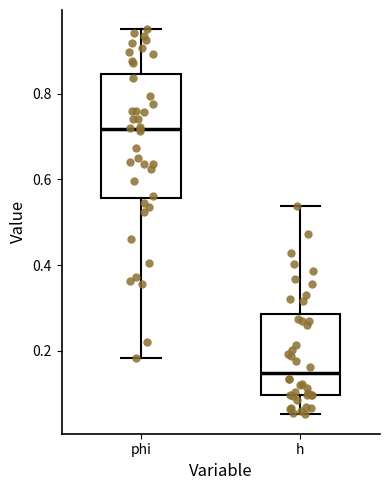

Which box has the highest median line?

phi